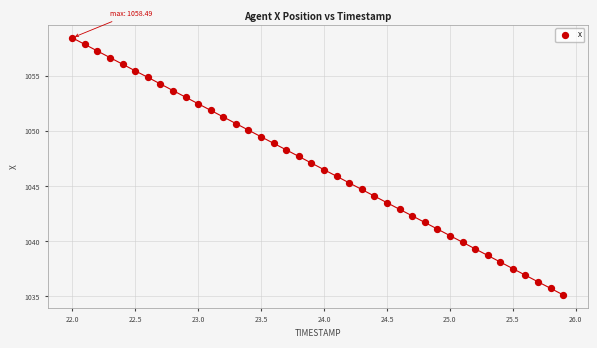

What is the range of X values (max minus min)?

3.9